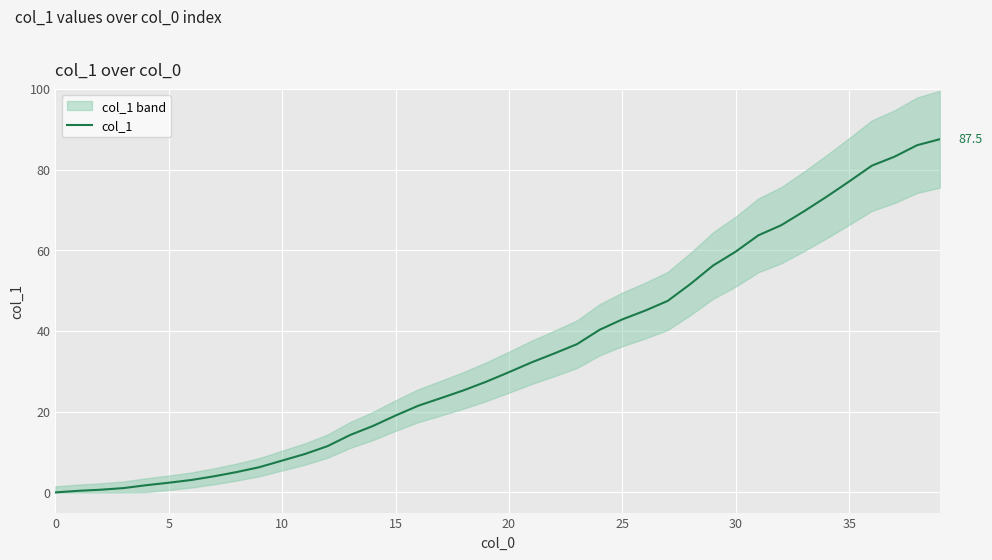

At which label does the data first exceed 29?

20